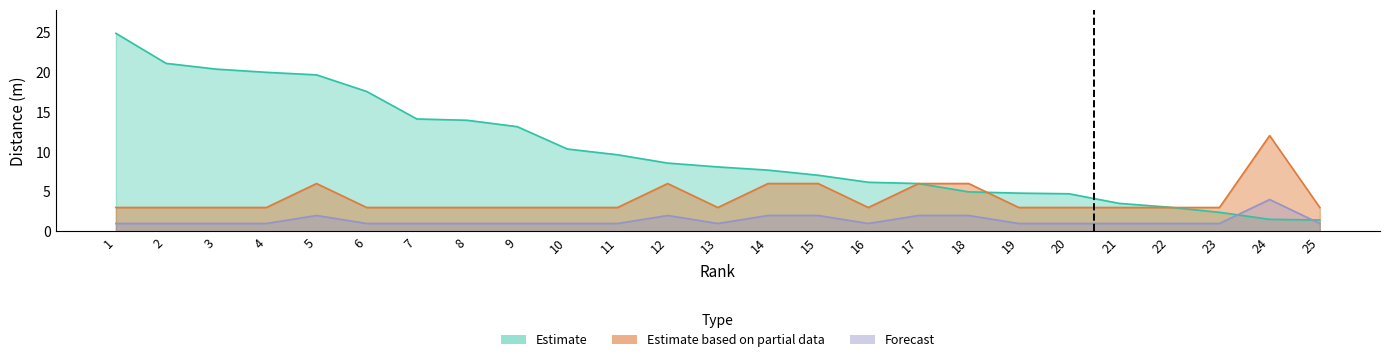

Which series has the largest range (max minus min)?

Estimate